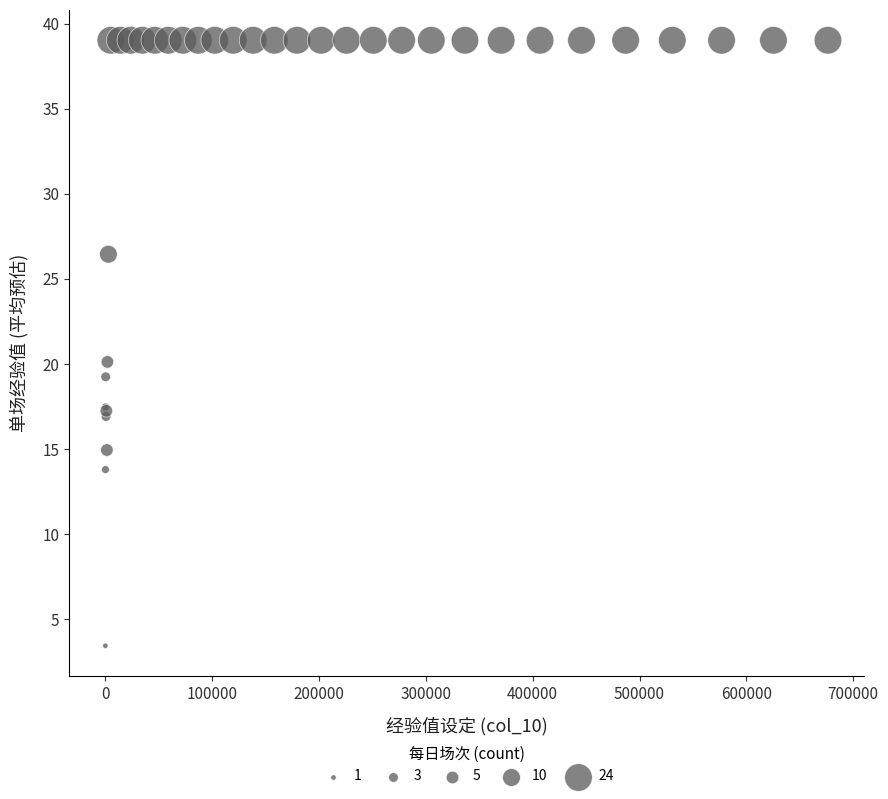

What Y value in the scatter plot is closest to 21?

20.1